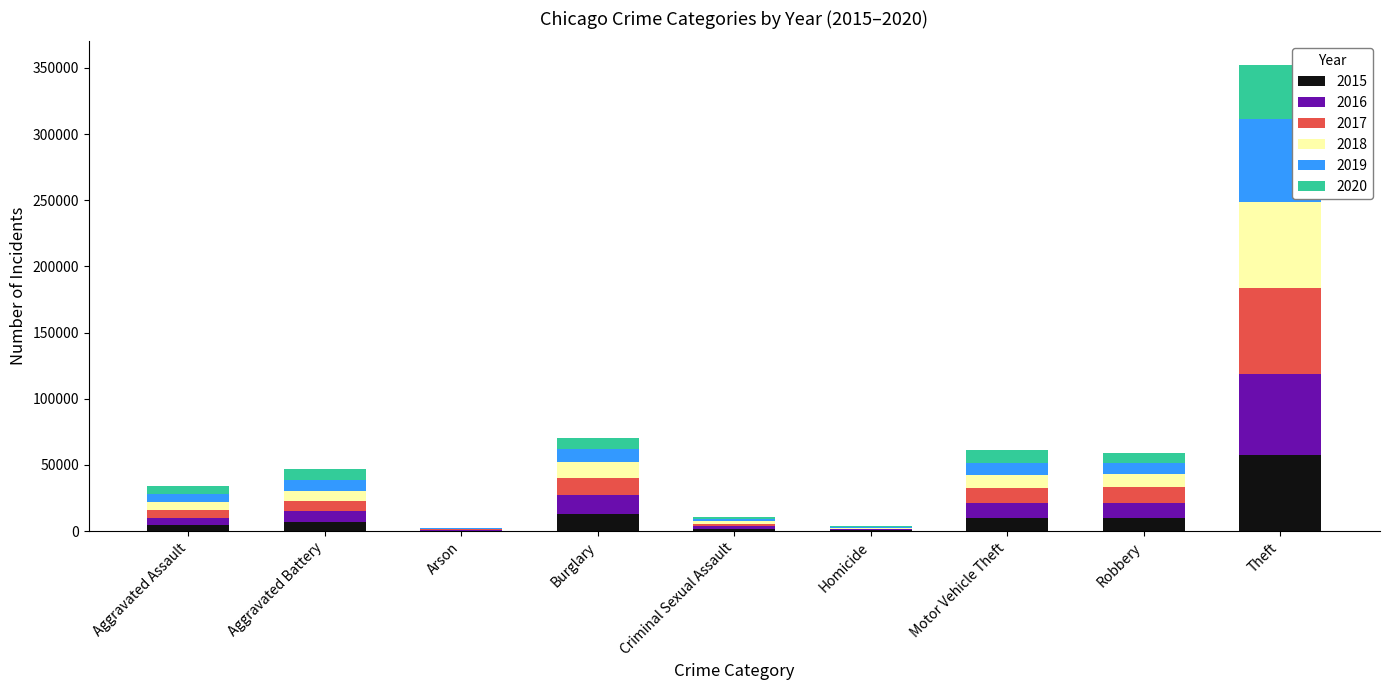

At which label does 2015 reach its peak?

Theft